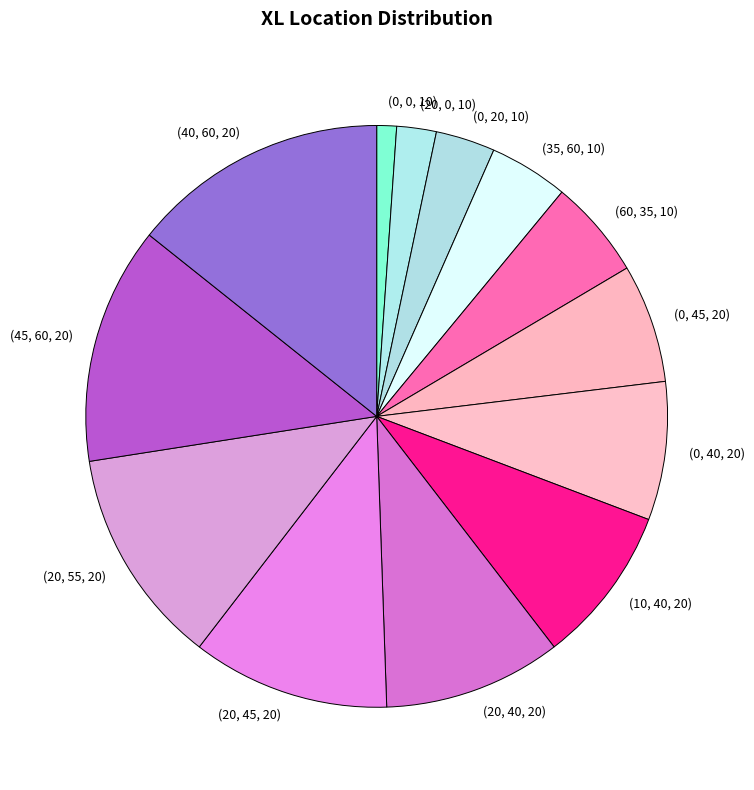

Count the number of slices in the pie.

13